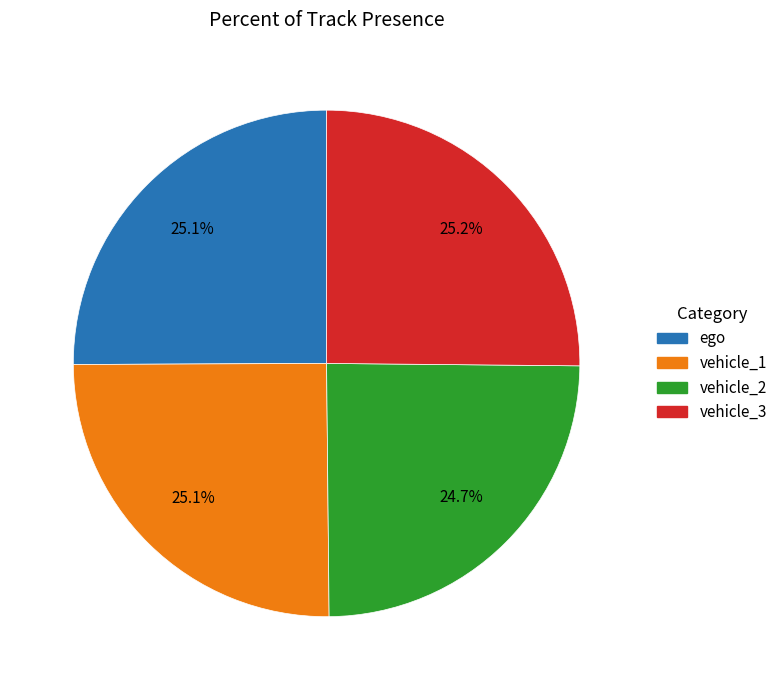

Is there a majority slice in this chart?

No